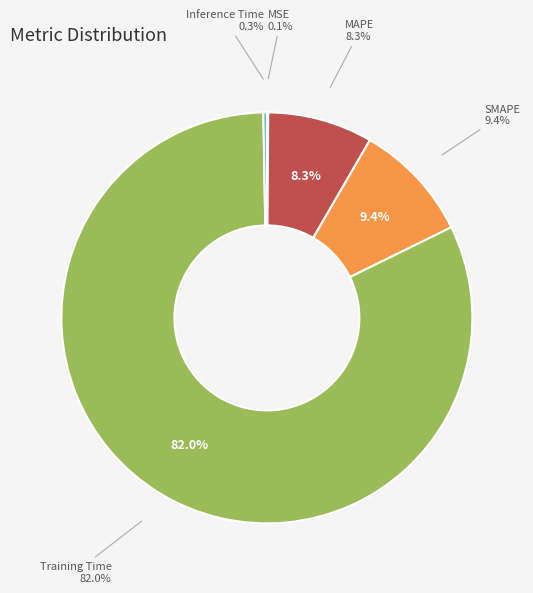

Rank the categories by value from highest to lowest.

Training Time, SMAPE, MAPE, Inference Time, MSE